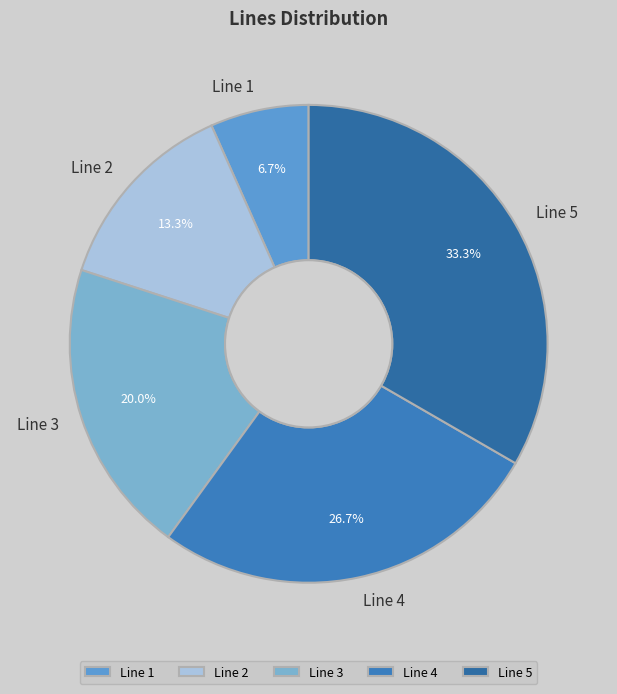

To the nearest percent, what percentage of the pie is Line 3?

20%